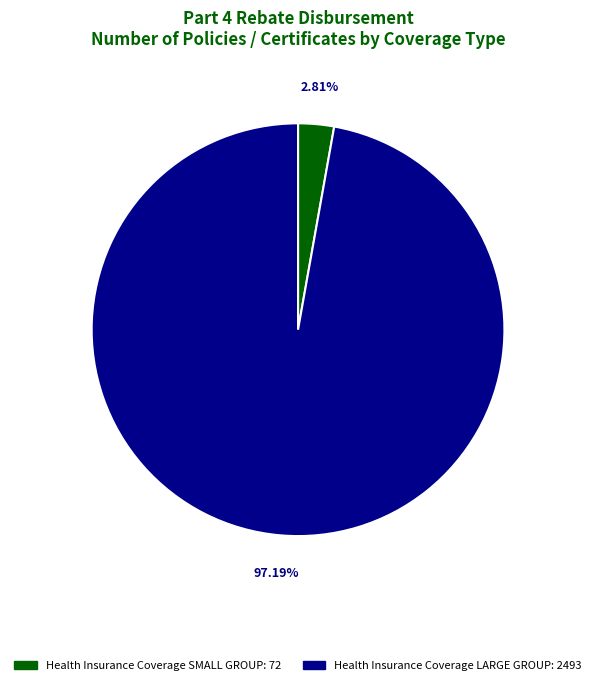

Is there a majority slice in this chart?

Yes